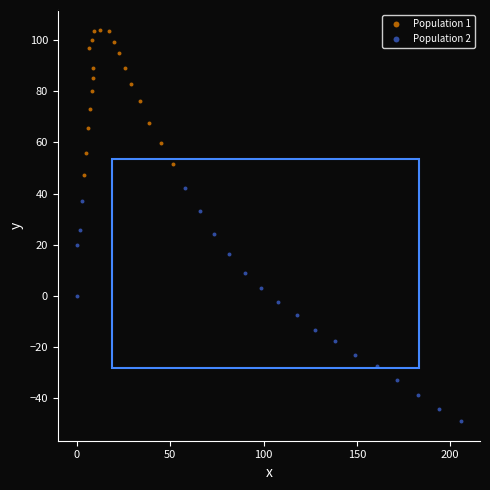

Which series contains the highest Y value?

Population 1